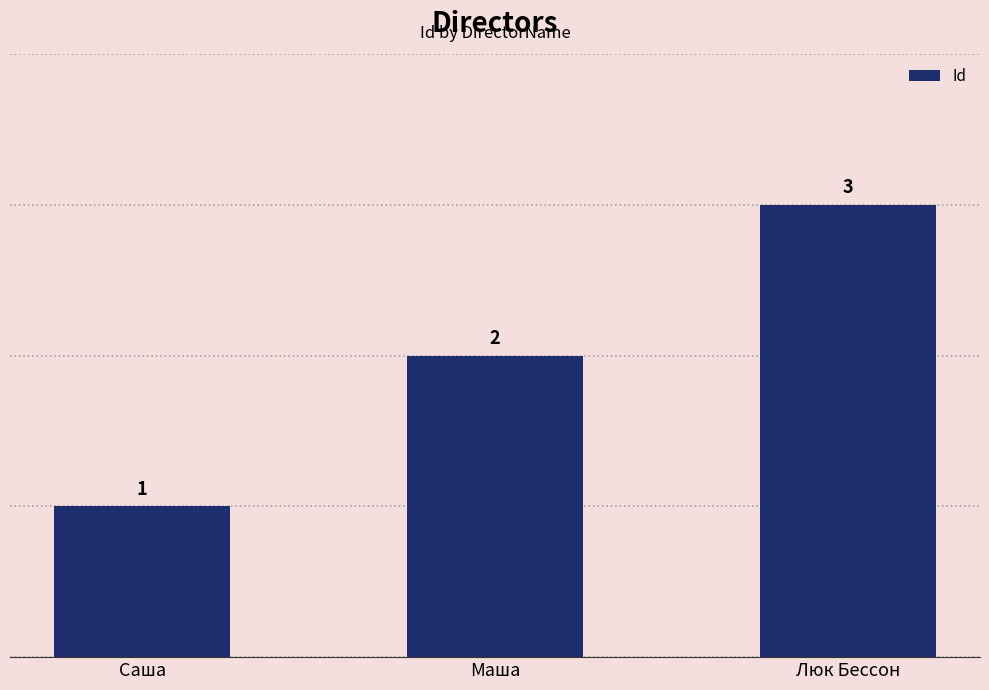

What is the value of the 3rd bar from the left?

3